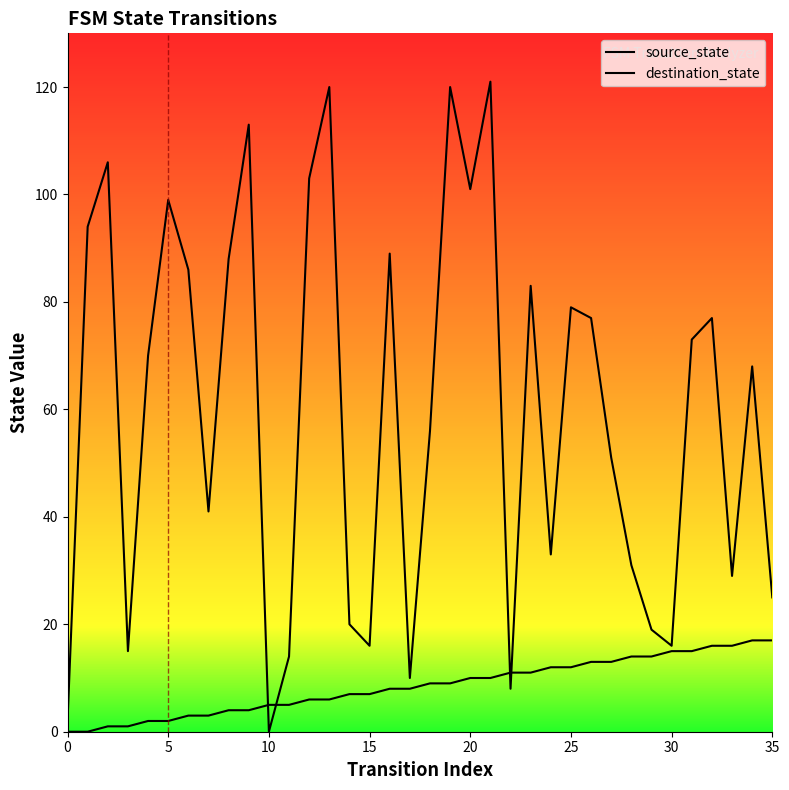

After their last crossing, which series has the higher values: source_state or destination_state?

destination_state